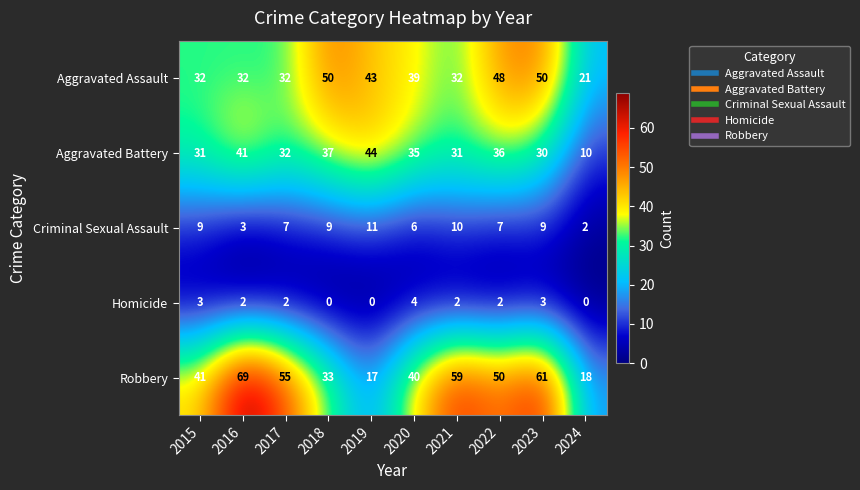

What is the difference between the maximum and second lowest values in the Aggravated Assault series?

18